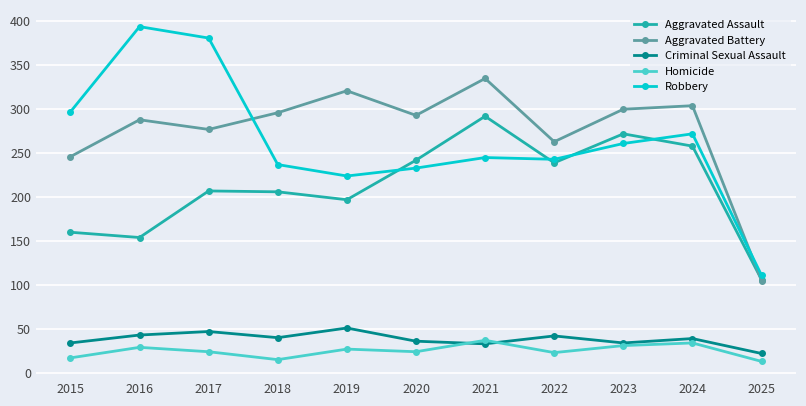

How many lines are shown in the chart?

5